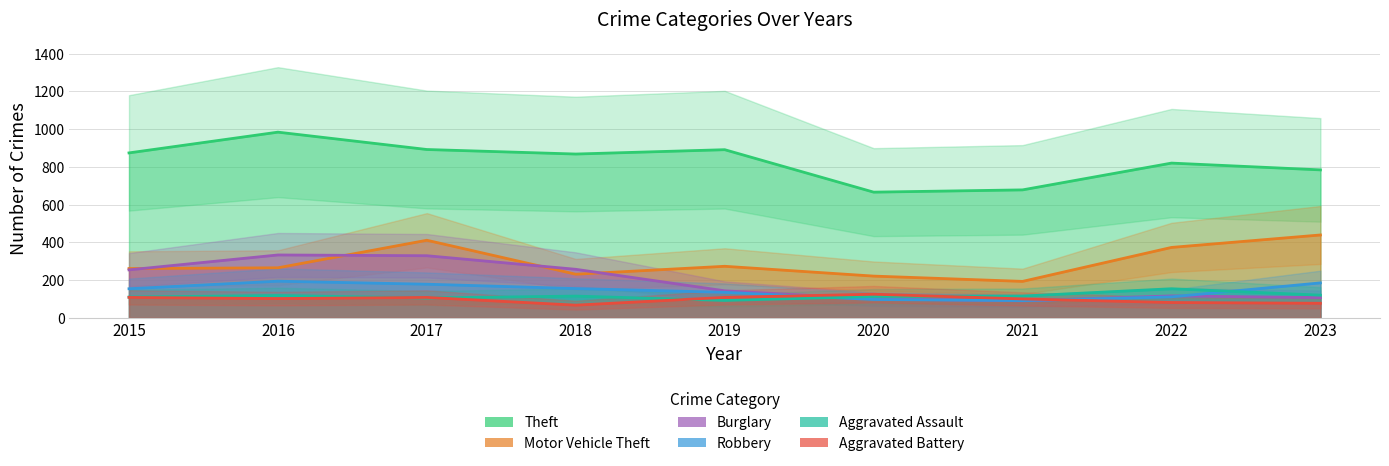

Where is the first local minimum for Burglary?

2021